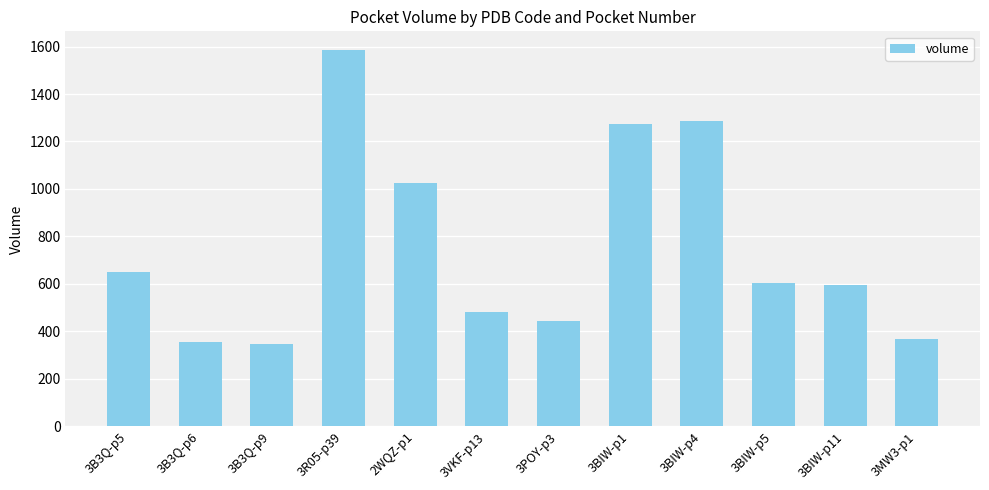

Reading right to left, list all the values displayed in this chart.

367.1	593.9	605.8	1287.8	1271.7	442.8	480.3	1023.7	1584.8	348.4	357.1	648.5